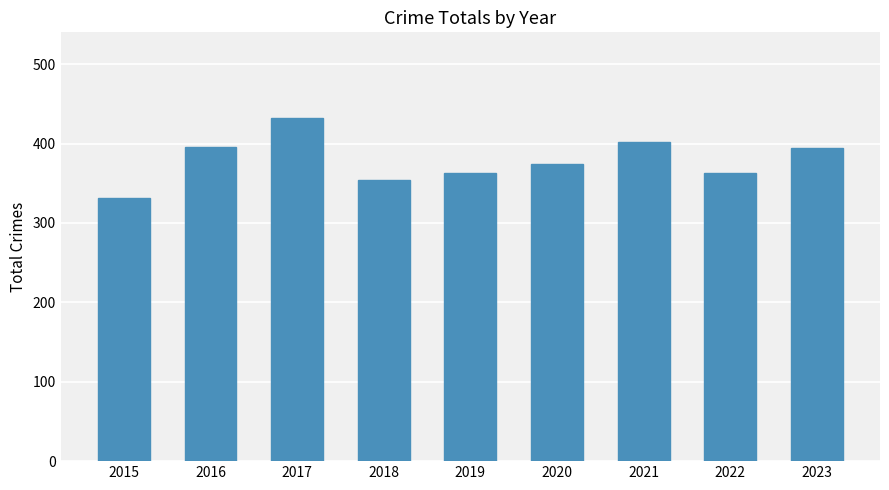

What is the sum of the values at 2016 and 2015?

726